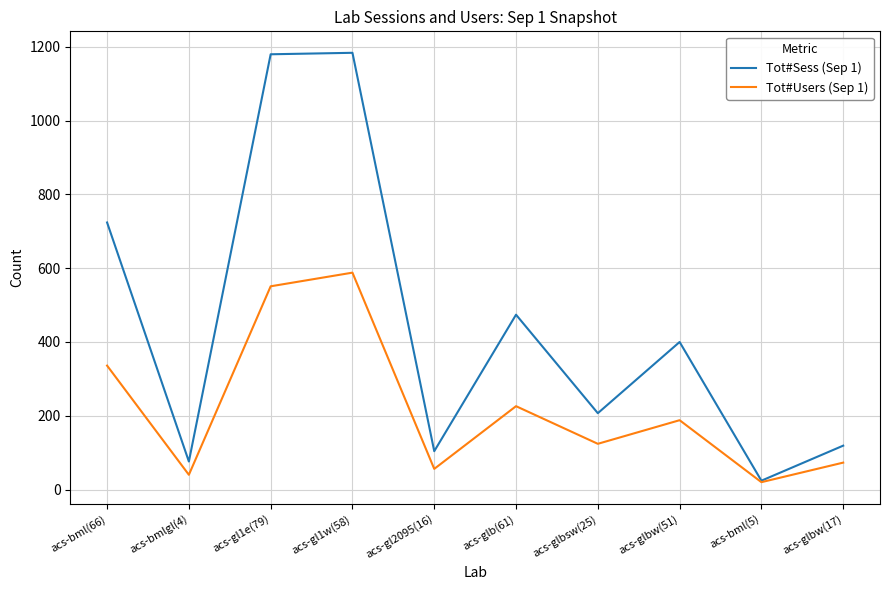

Between acs-gl1e(79) and acs-gl2095(16), which series saw the biggest shift?

Tot#Sess (Sep 1)